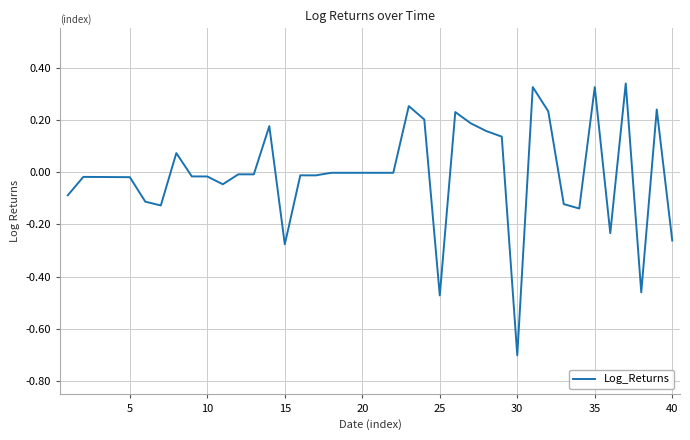

What is the minimum value shown in the chart?

-0.7